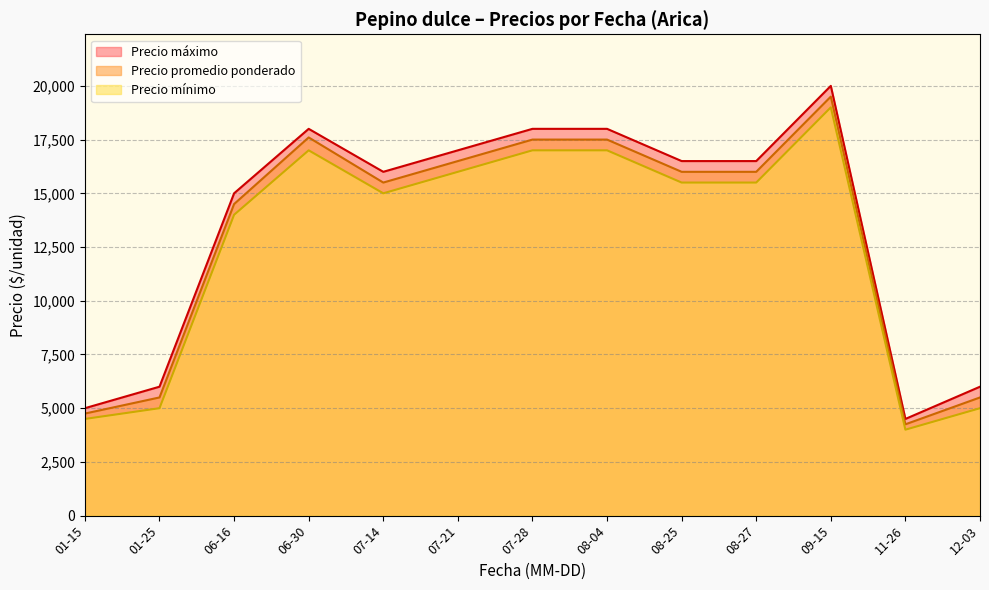

How many lines are shown in the chart?

3